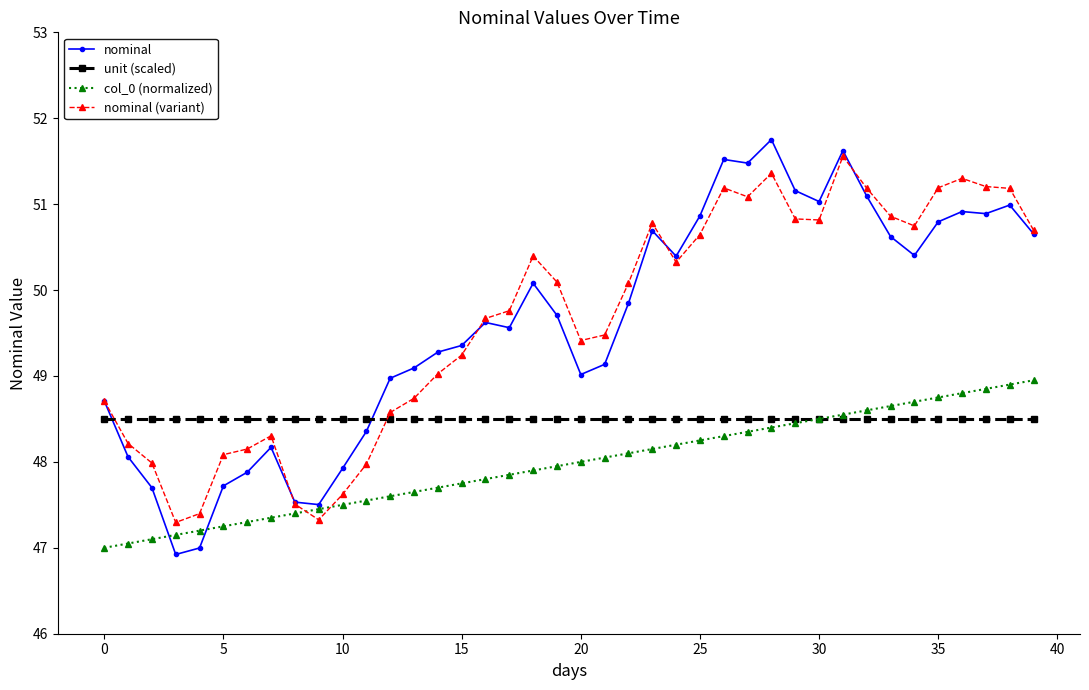

True or false: unit (scaled) and nominal (variant) cross at least once.

True